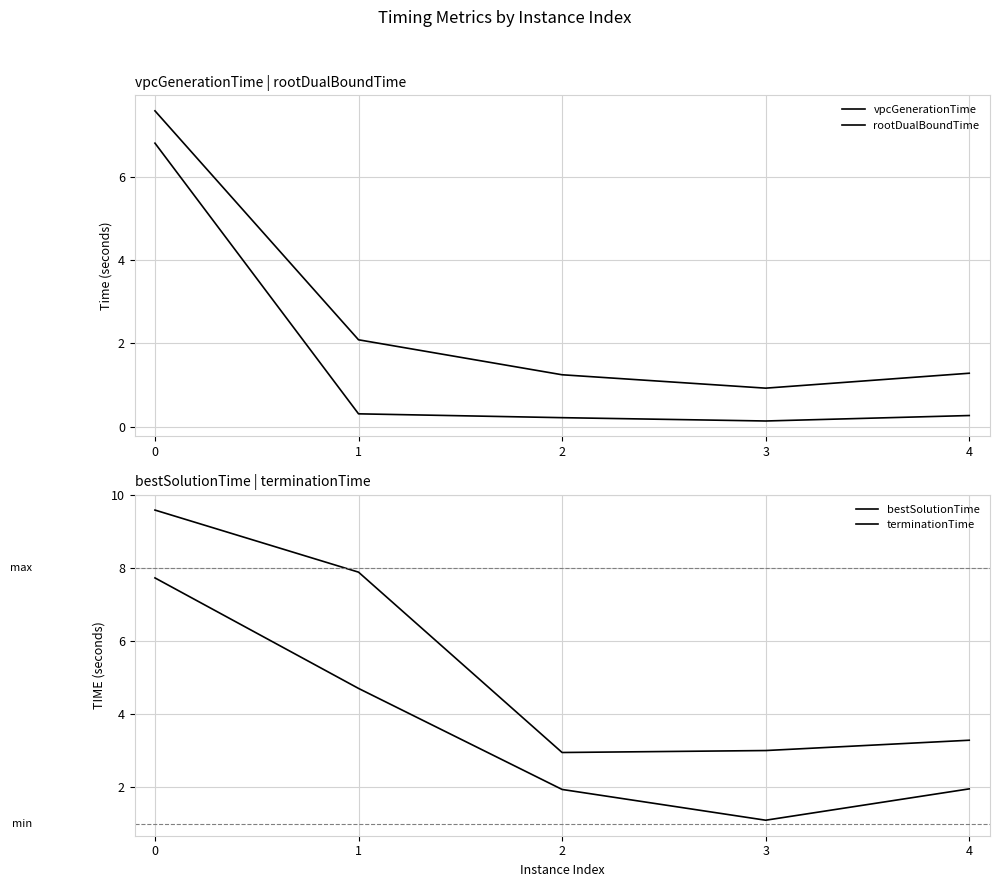

At how many categories does at least one series exceed 5?

2